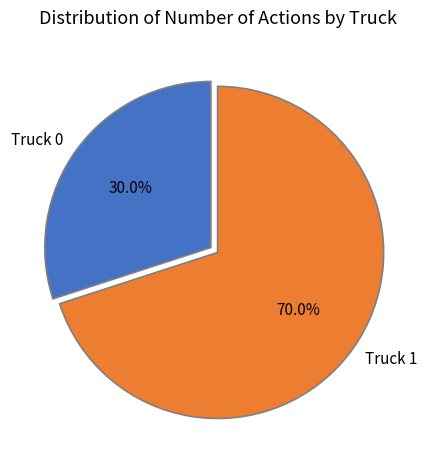

To the nearest percent, what is the difference between the Truck 0 and Truck 1 slice percentages?

40%